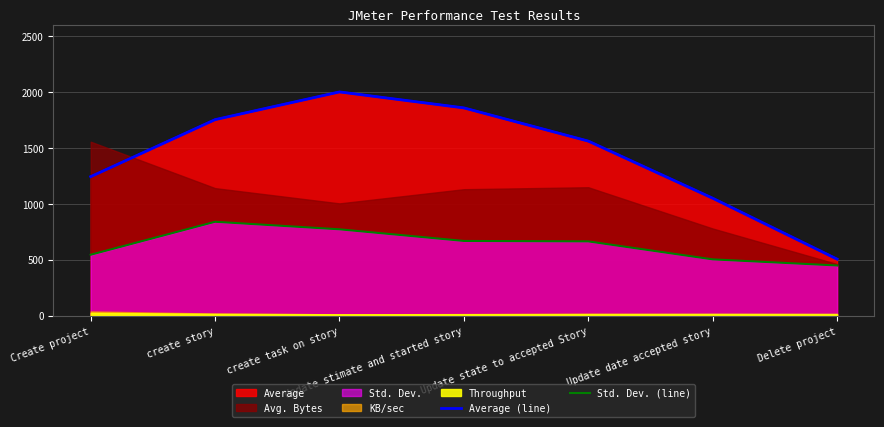

True or false: Average (line) has more than 2 interior local peaks.

False